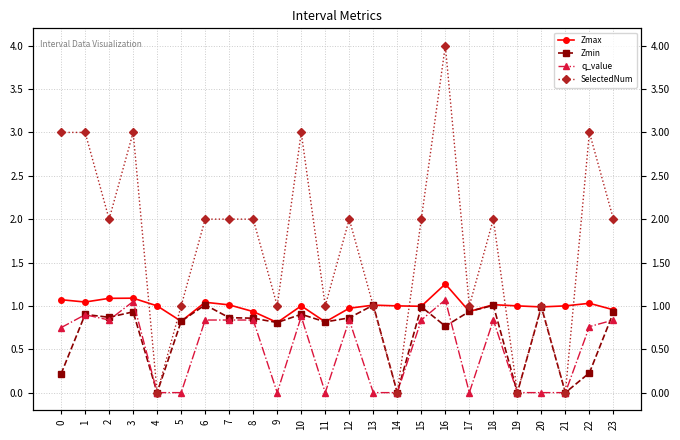

How many lines are shown in the chart?

4